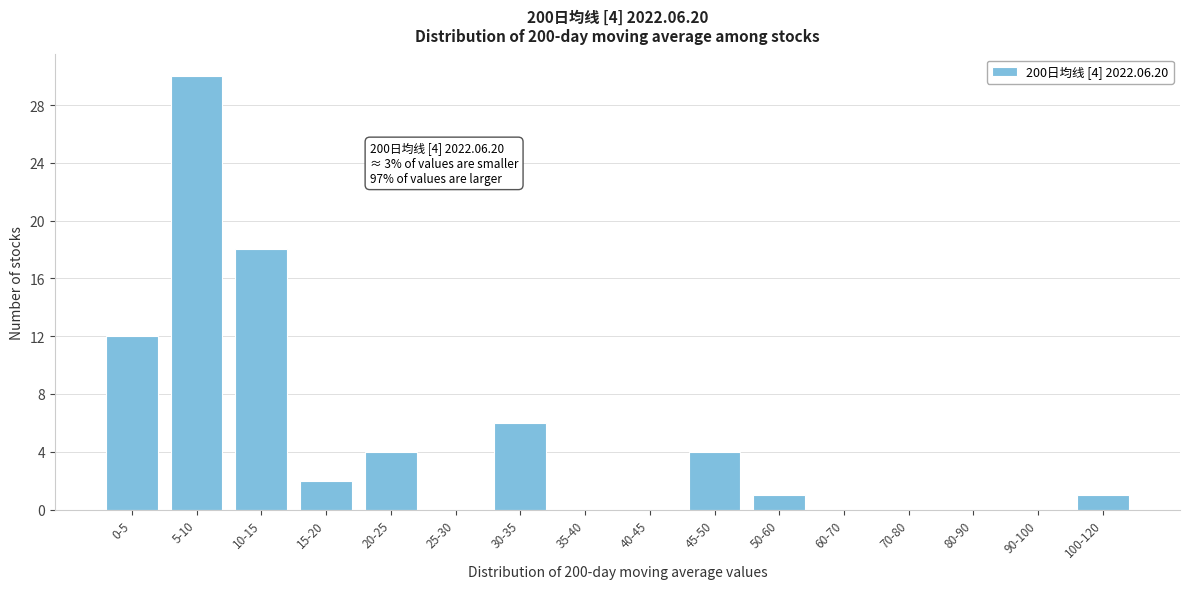

Reading left to right, list all the values displayed in this chart.

0-5=12	5-10=30	10-15=18	15-20=2	20-25=4	25-30=0	30-35=6	35-40=0	40-45=0	45-50=4	50-60=1	60-70=0	70-80=0	80-90=0	90-100=0	100-120=1